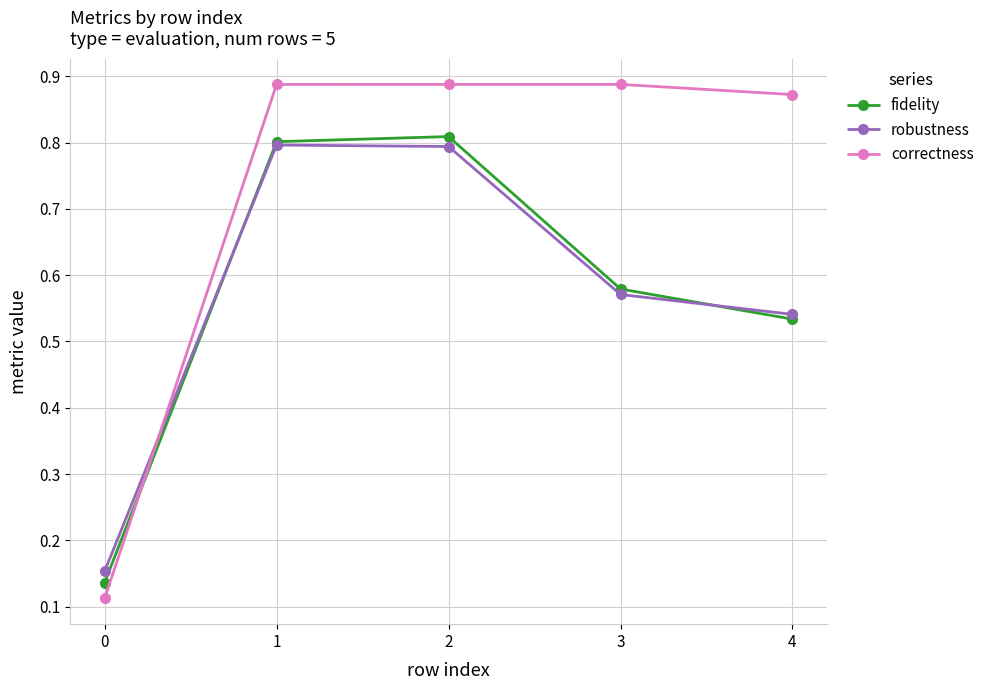

Count the number of categories in the chart.

5